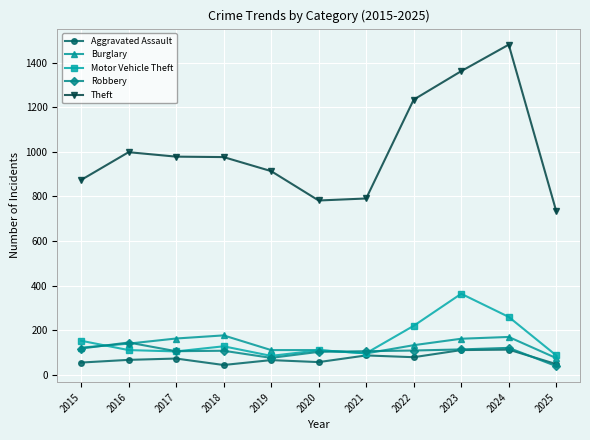

Which series has the largest total across all categories?

Theft